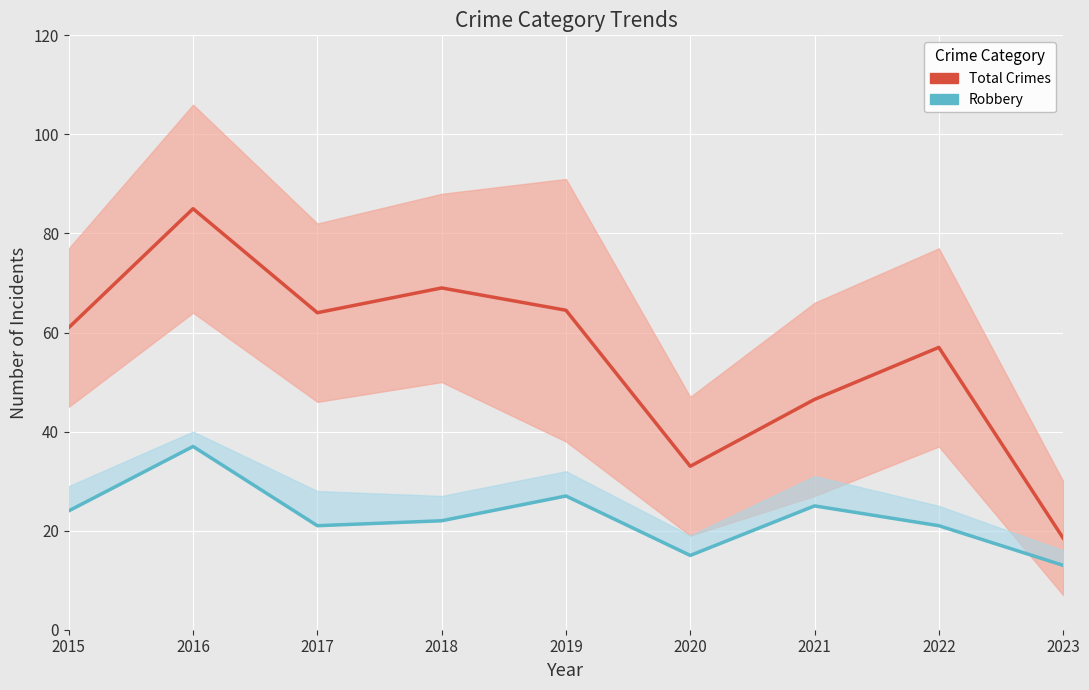

At how many categories does at least one series exceed 29?

8